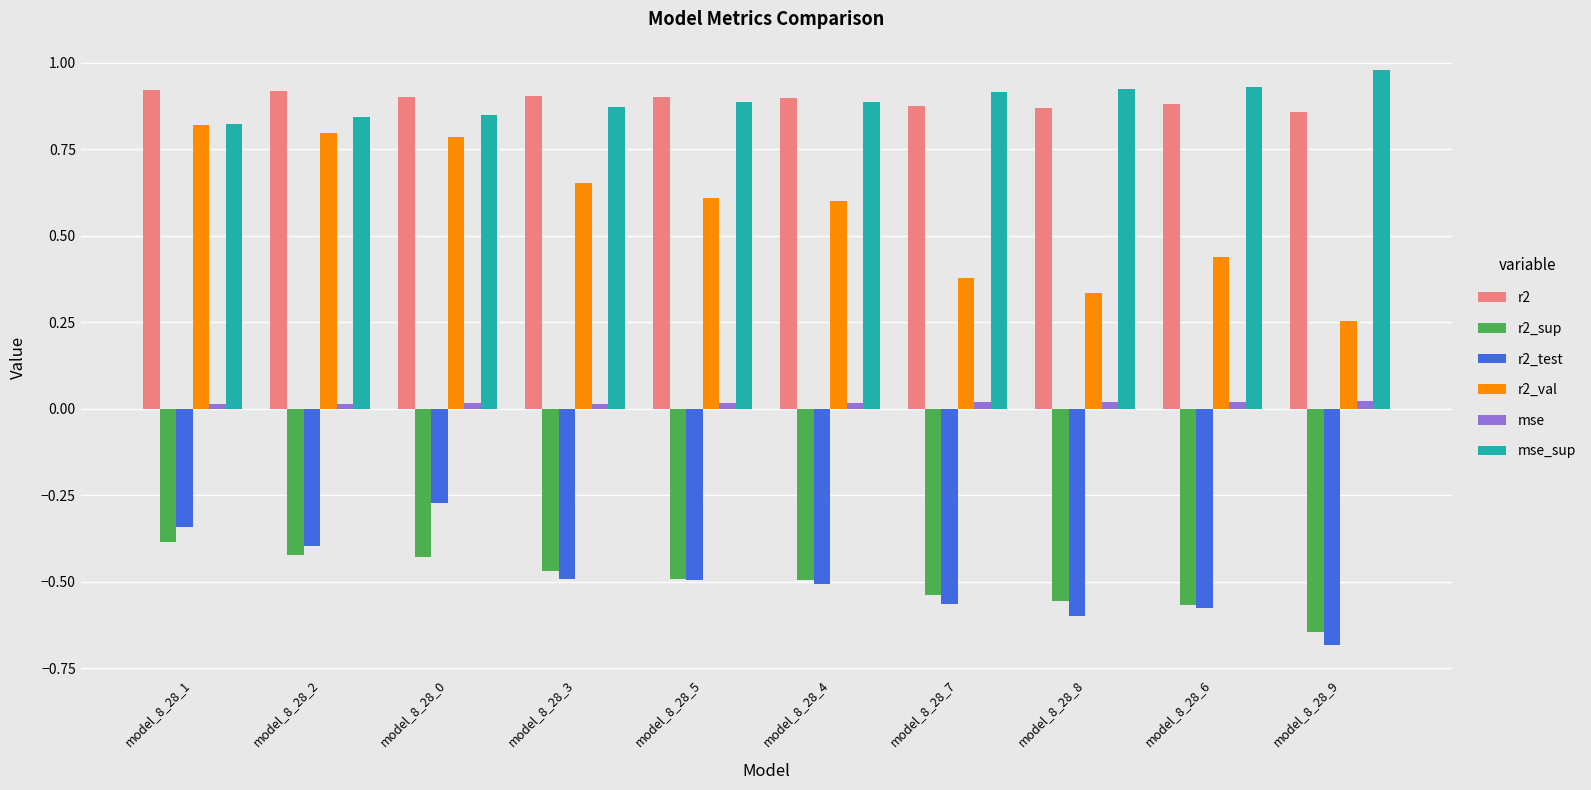

Is the value of r2 at model_8_28_2 greater than the value of mse at model_8_28_3?

Yes